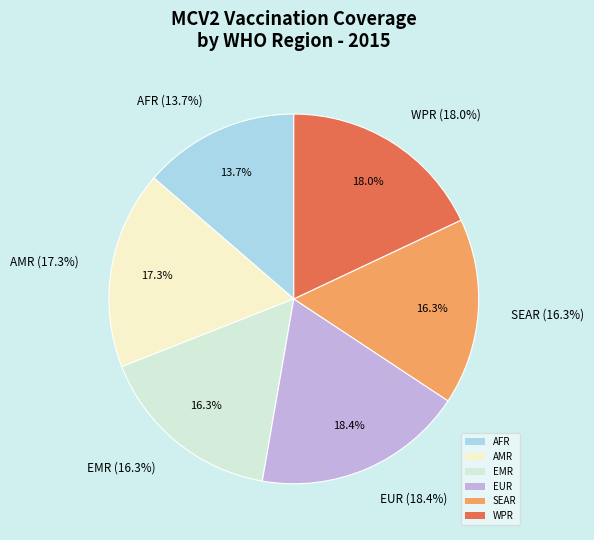

To the nearest percent, what is the difference between the largest and smallest slice percentages?

5%